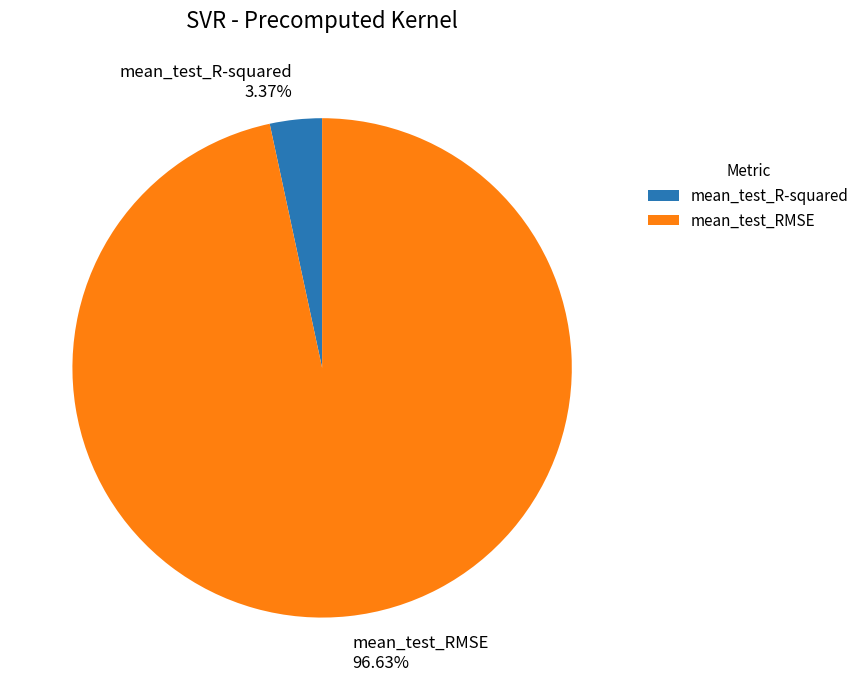

Which has a higher value, mean_test_RMSE or mean_test_R-squared?

mean_test_RMSE